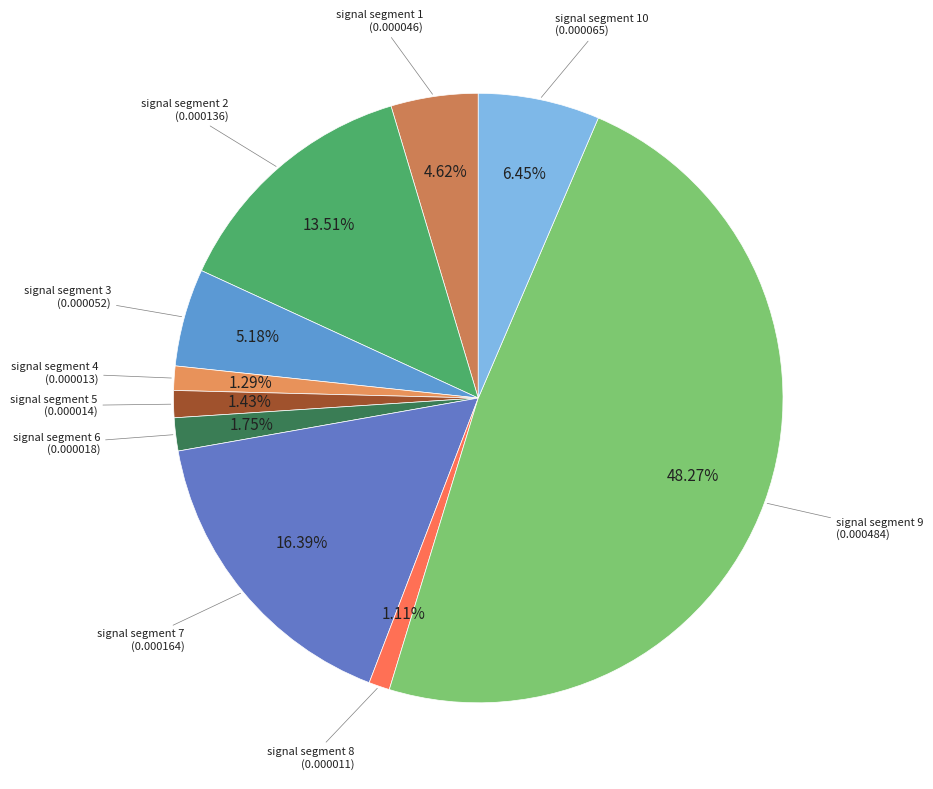

How many slices are in this pie chart?

10